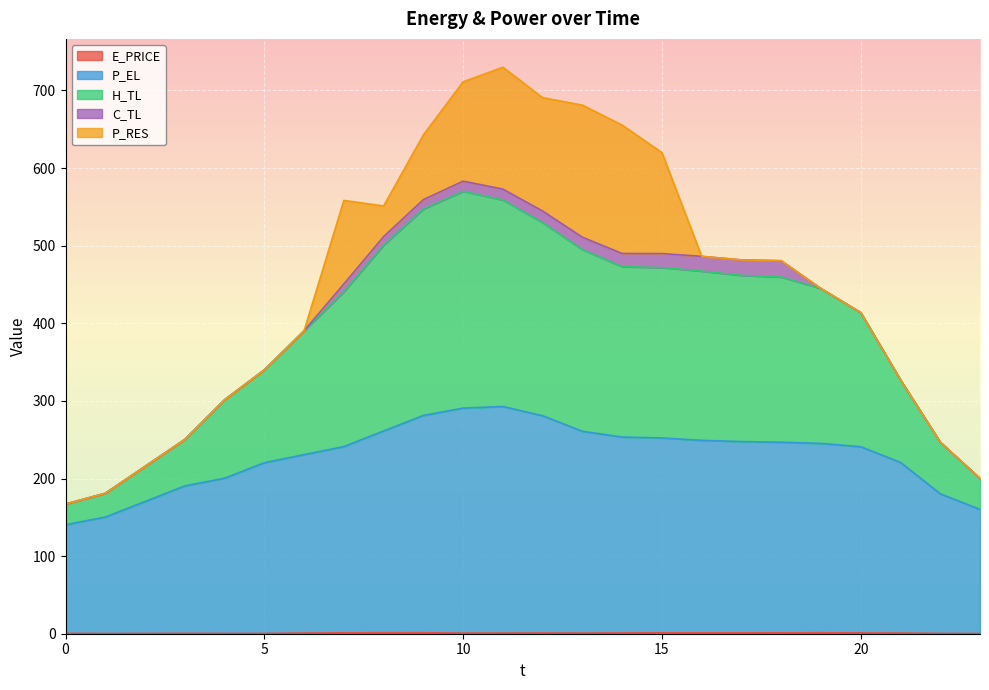

Is it true that P_EL equals 99.0 at 21?

False